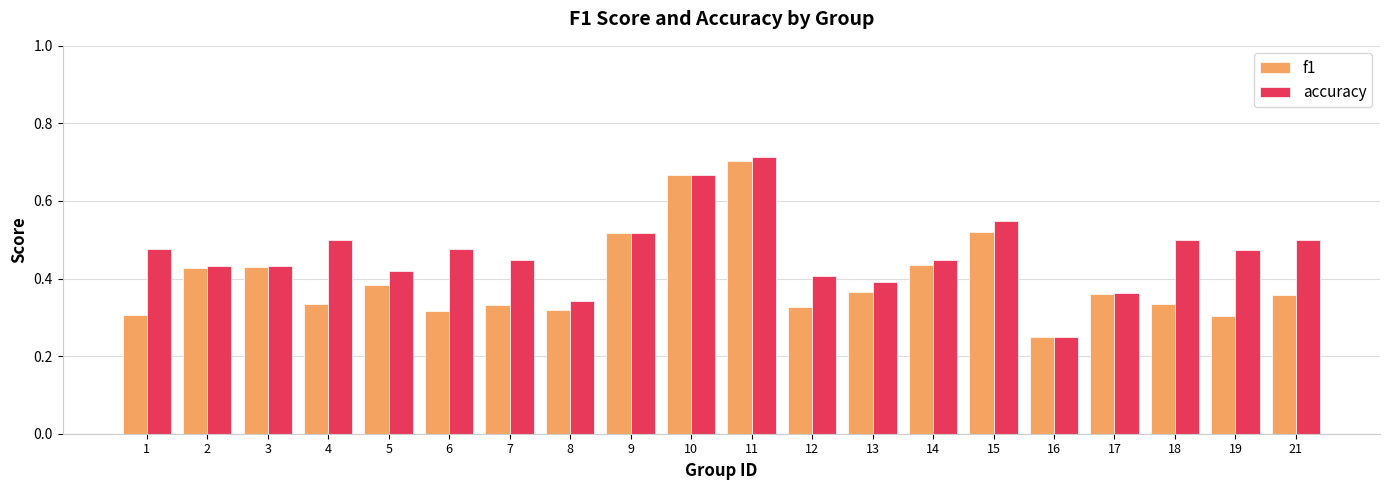

Which series has the largest range (max minus min)?

accuracy